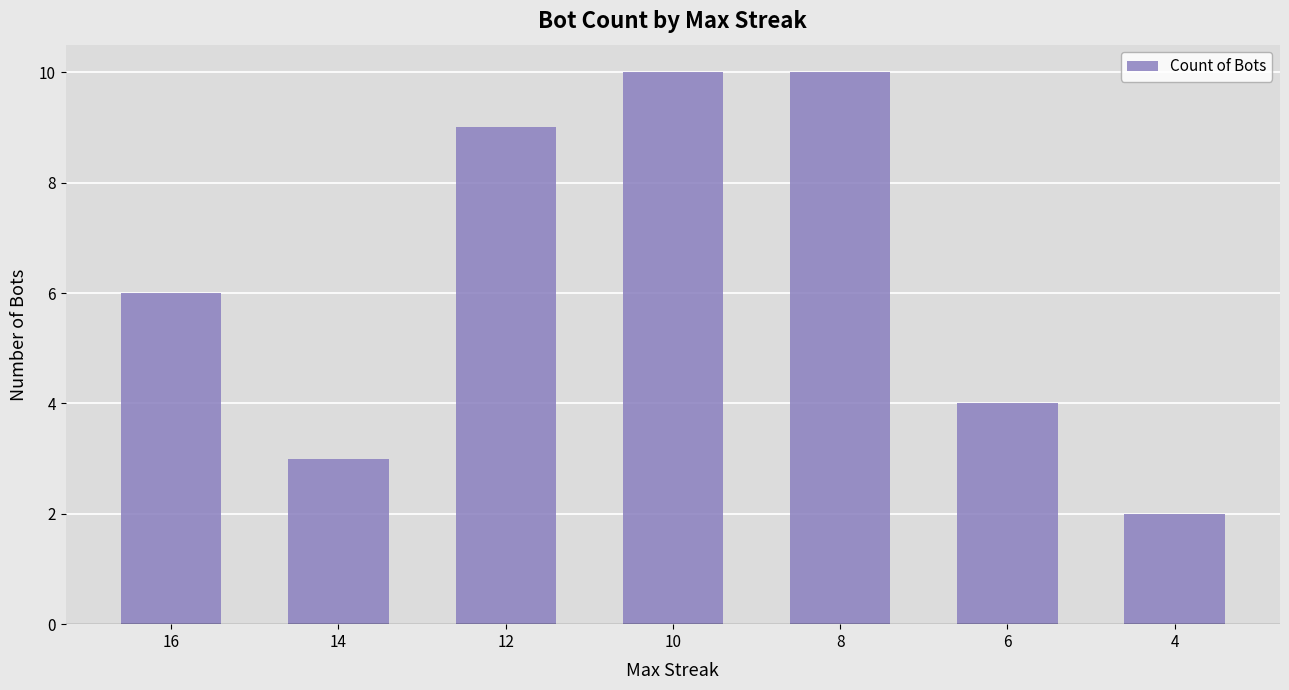

What is the sum of all values?

44